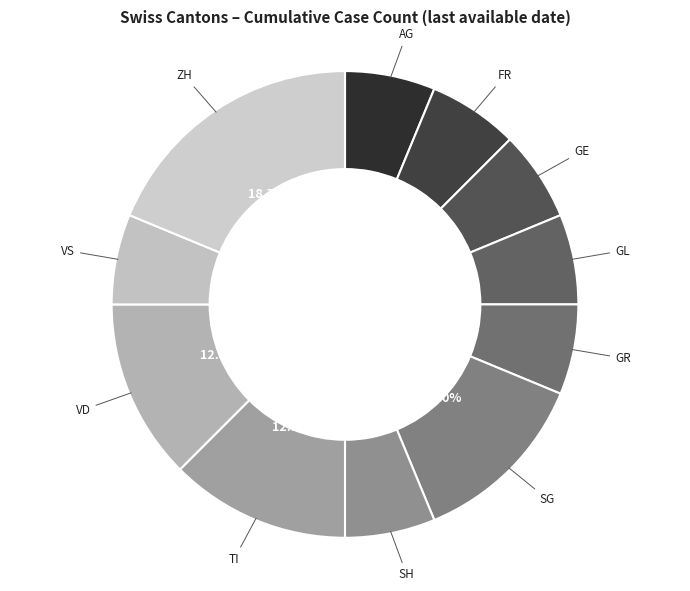

Does any single category account for the majority?

No